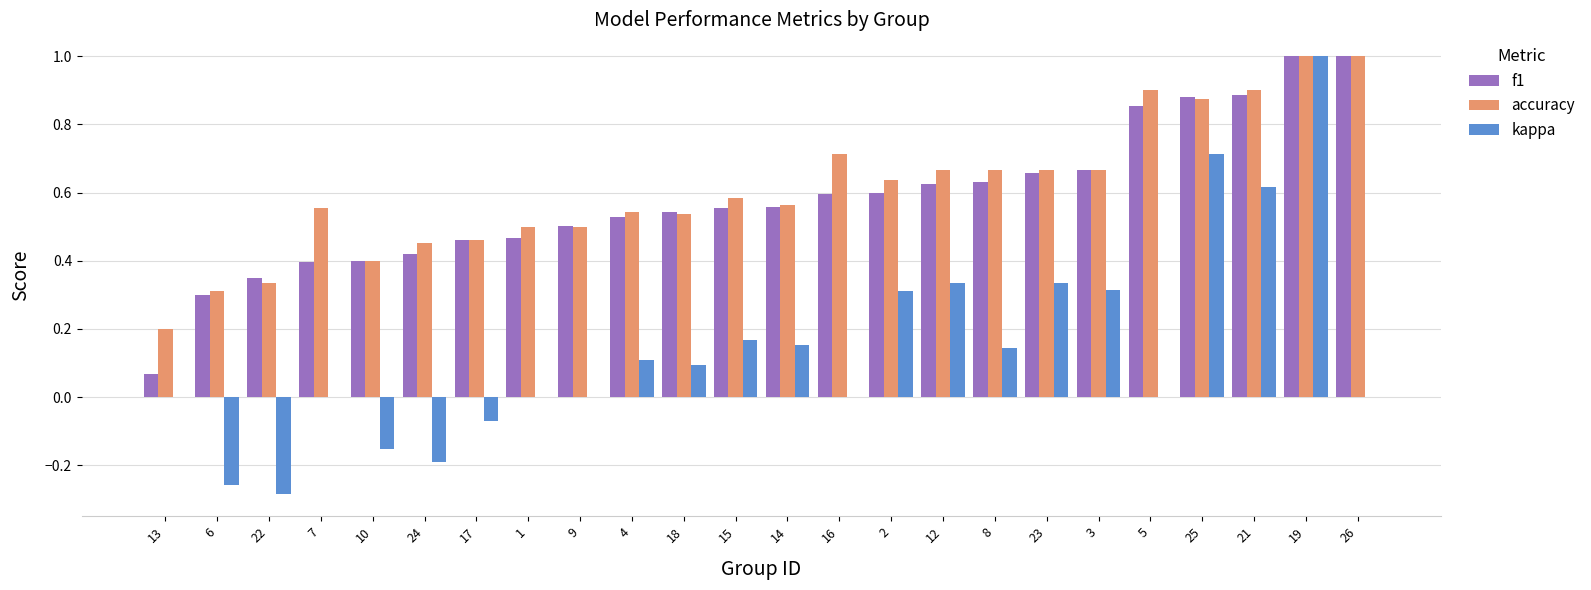

What is the sum of the accuracy values at 15 and 4?

1.1